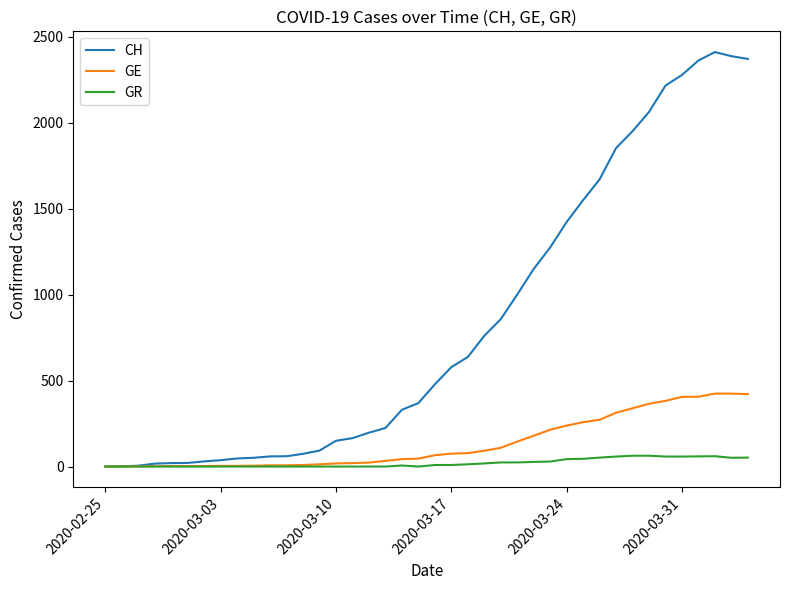

What is the greatest value displayed?

2410